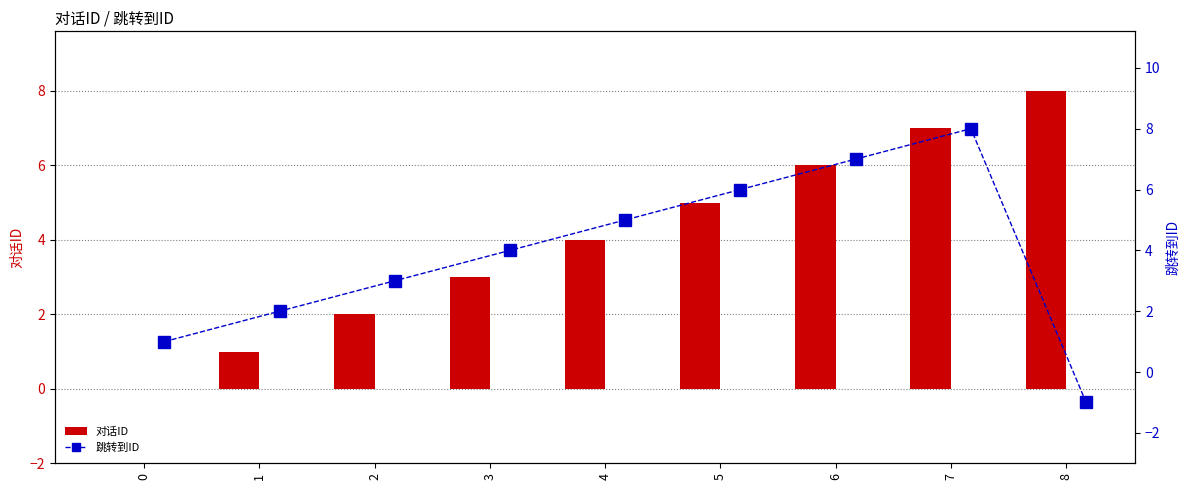

What is the value of the 跳转到ID bar at the 4th from the left?

4